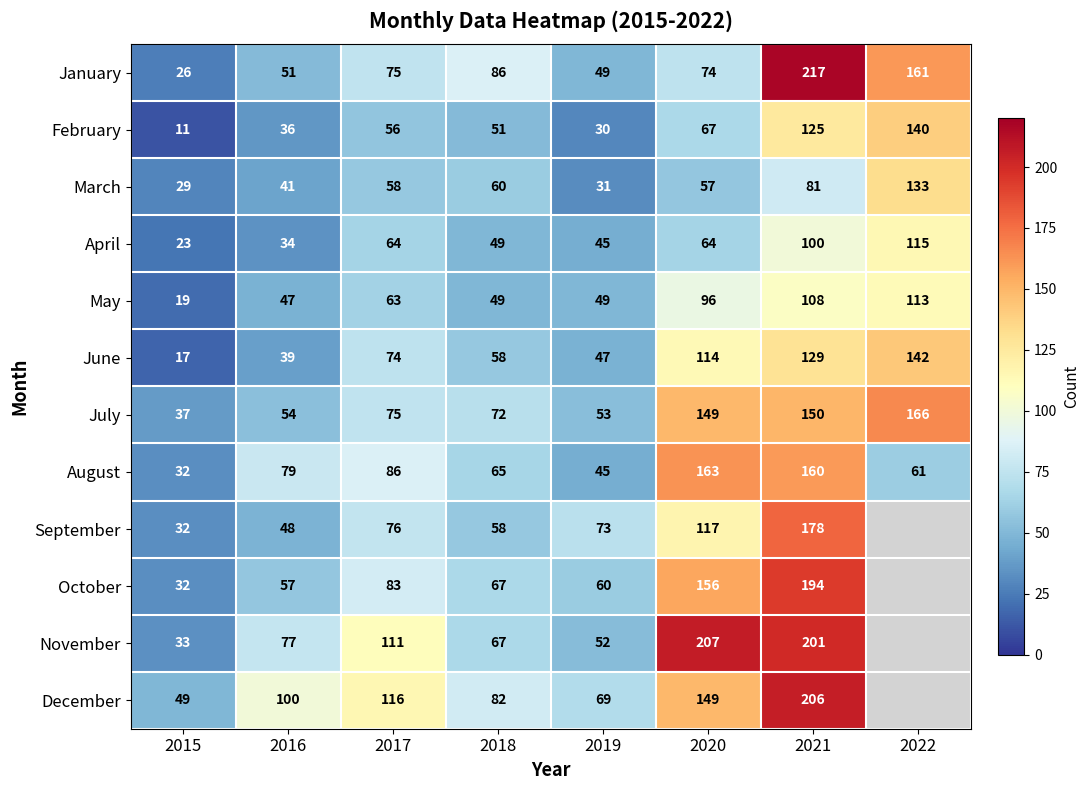

At which category does the chart reach its minimum across all series?

2022